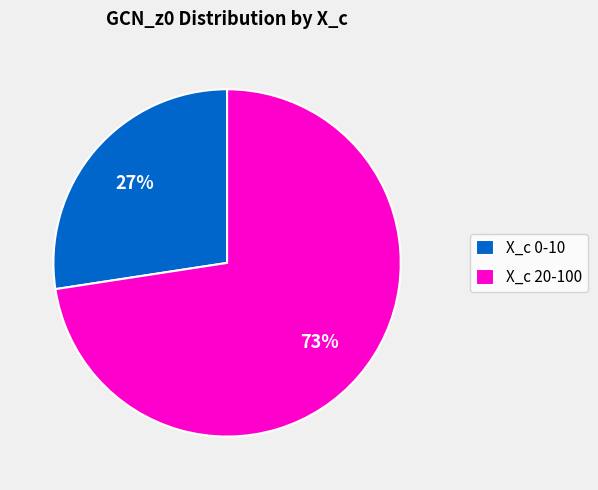

What is the ratio of the value at X_c 0-10 to the value at X_c 20-100?

0.4